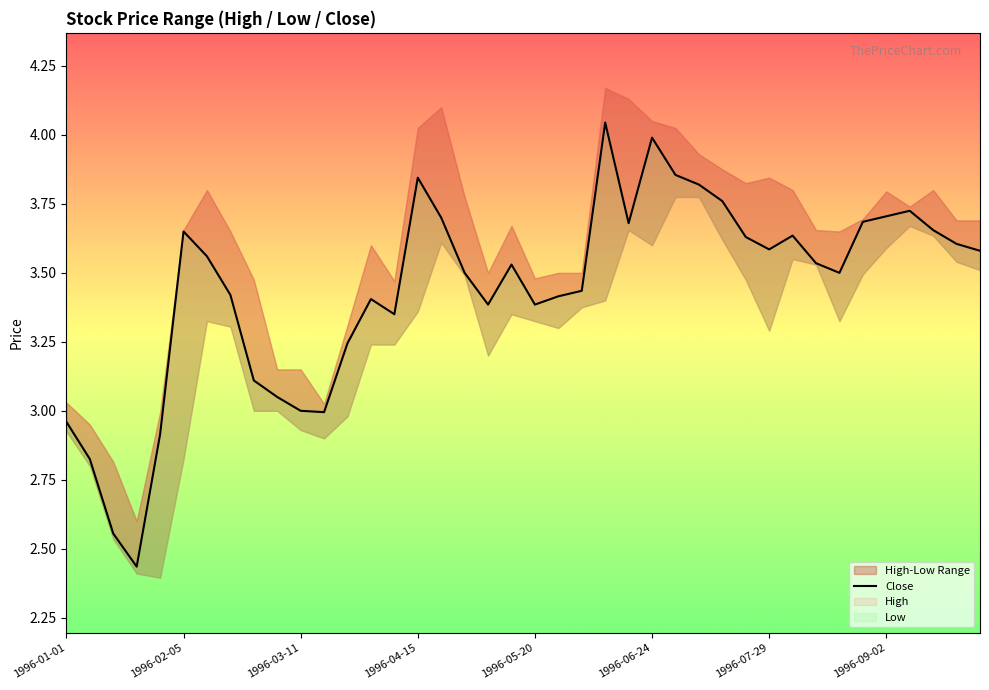

What is the value of the 18th point from the left?

3.5